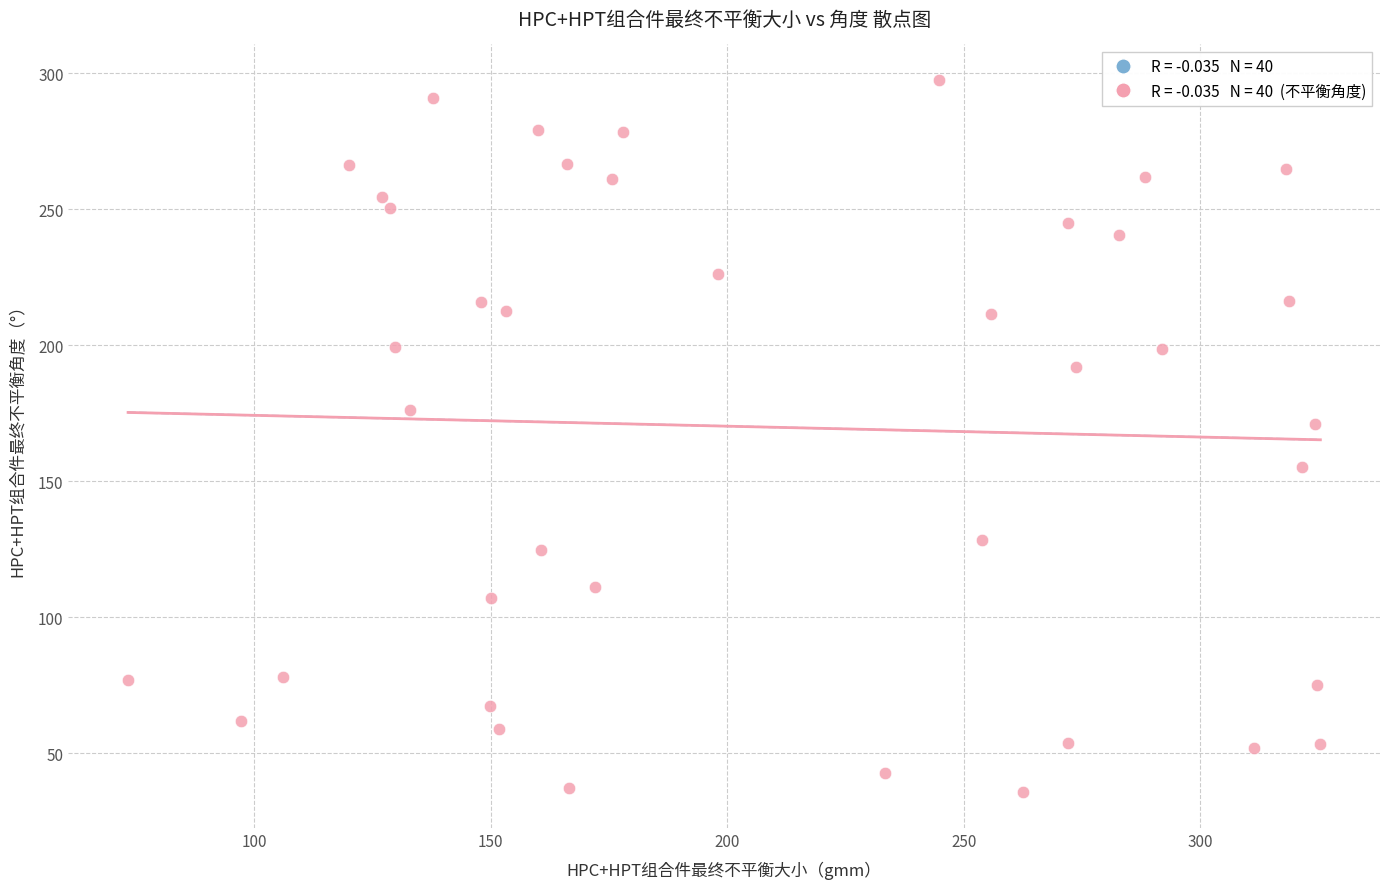

What Y value in the scatter plot is closest to 166?

170.9